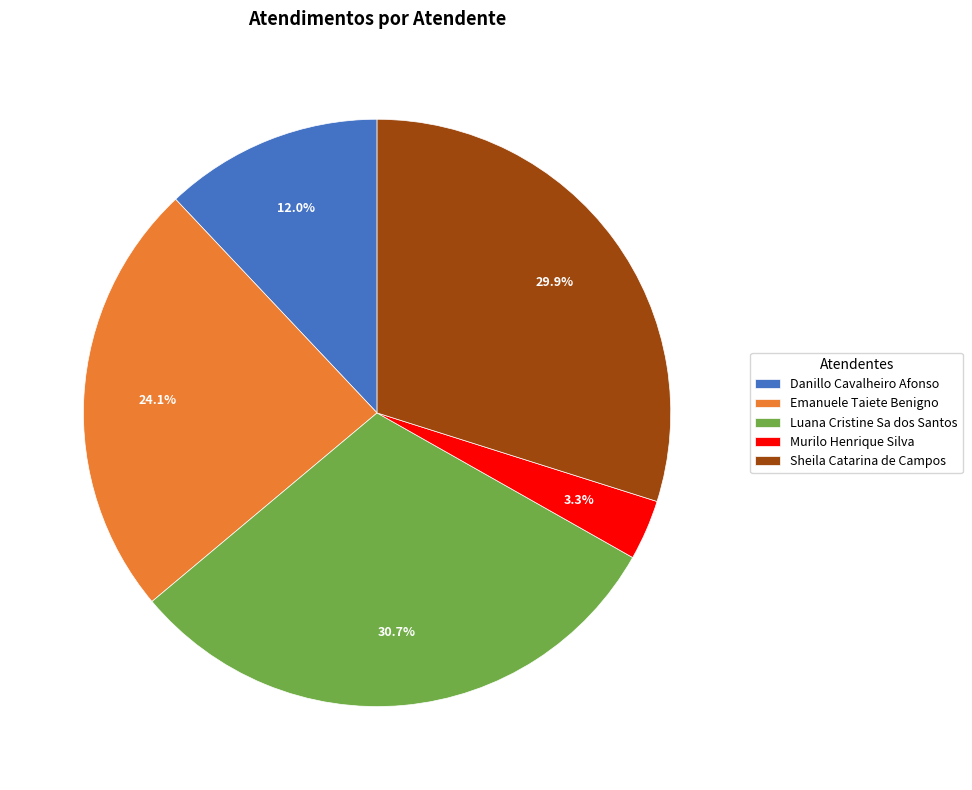

Does Murilo Henrique Silva account for over 50% of the chart?

No